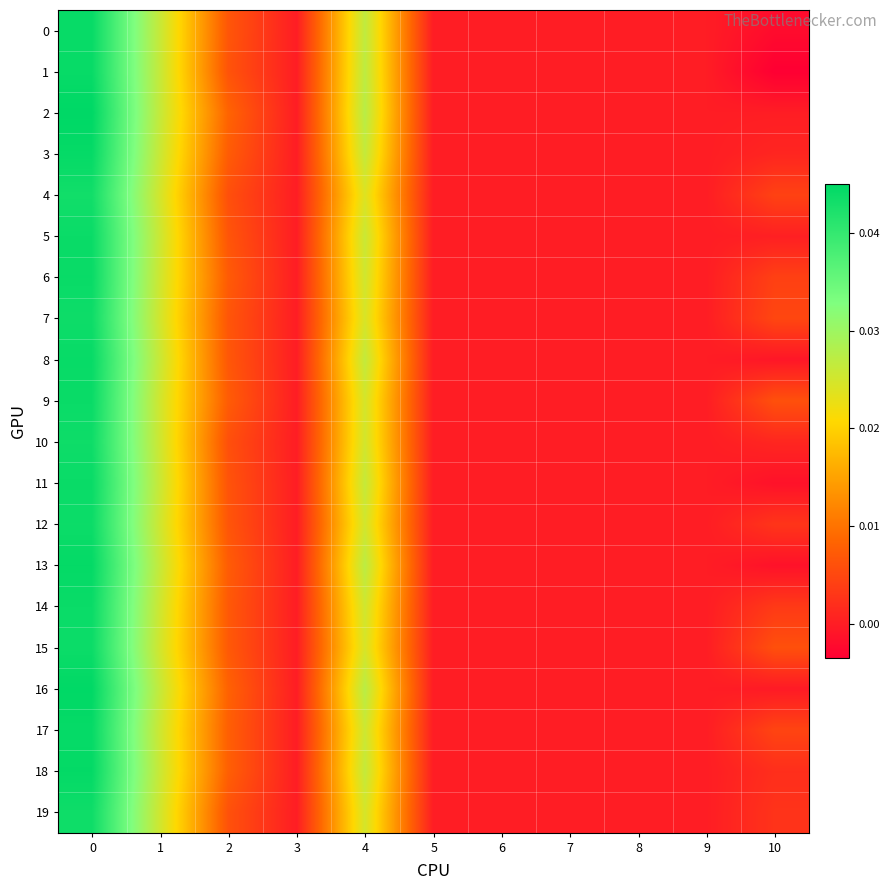

How many data points does each series have?

11